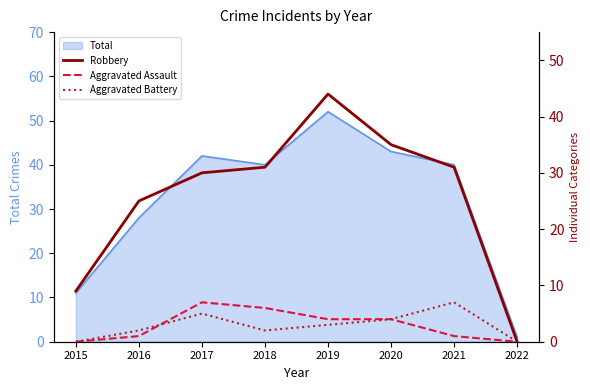

At which category is the sum across all series the highest?

2019